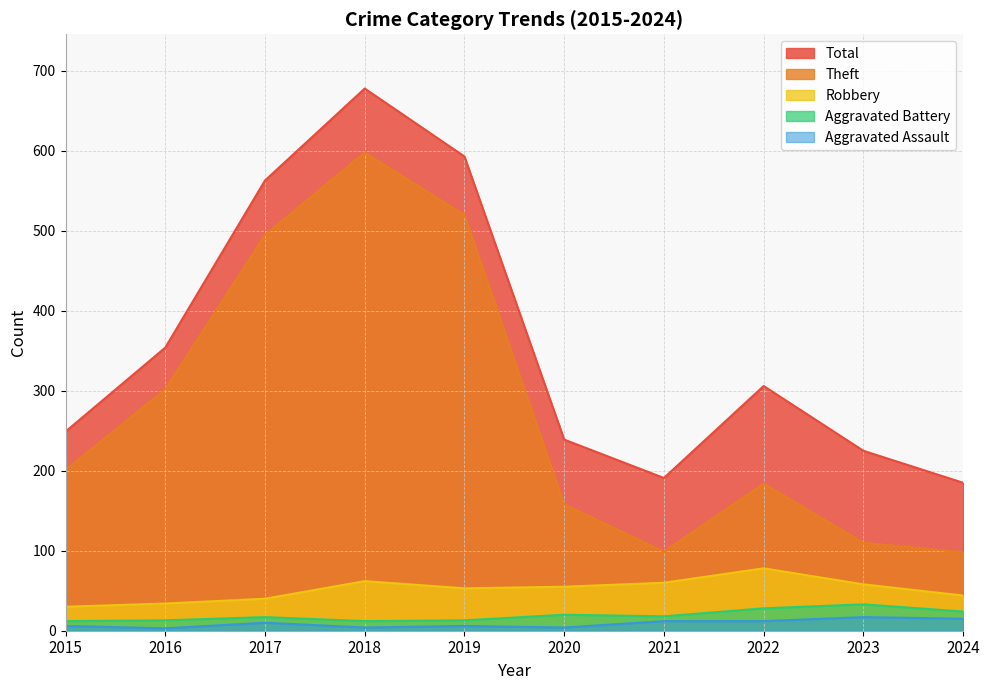

Which series has the widest spread of values?

Theft